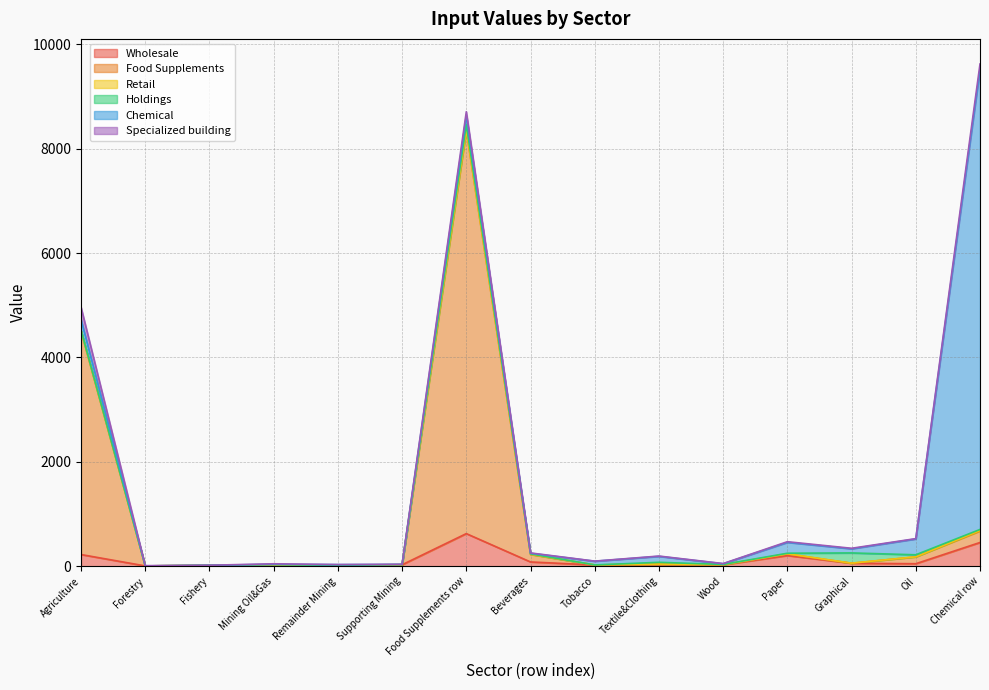

What is the average value of the Specialized building series?

32